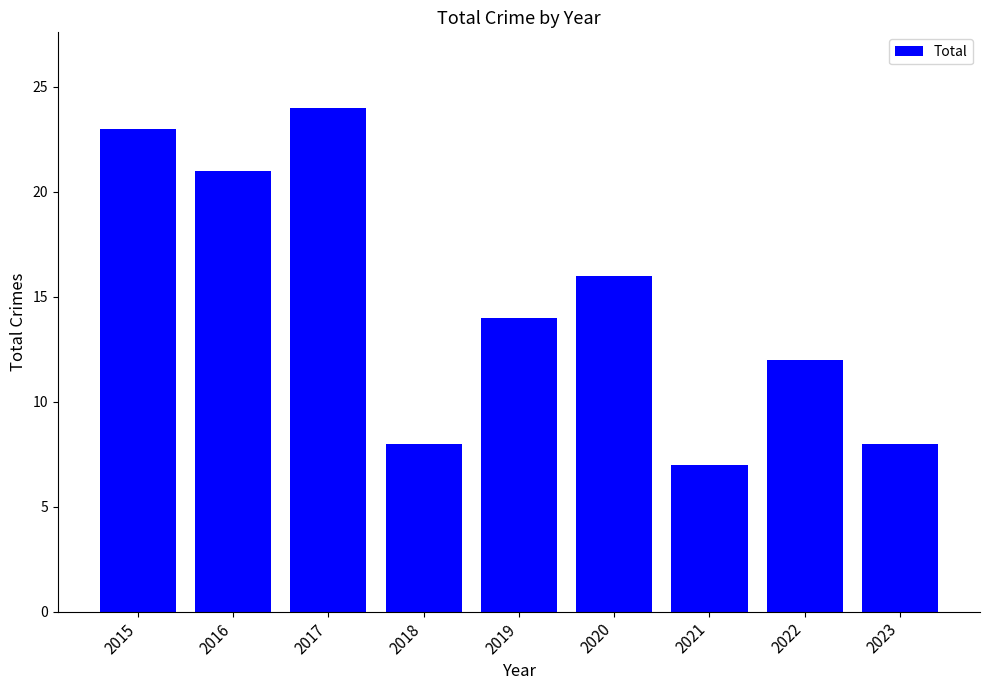

What is the approximate value at 2022, to the nearest 5?

10